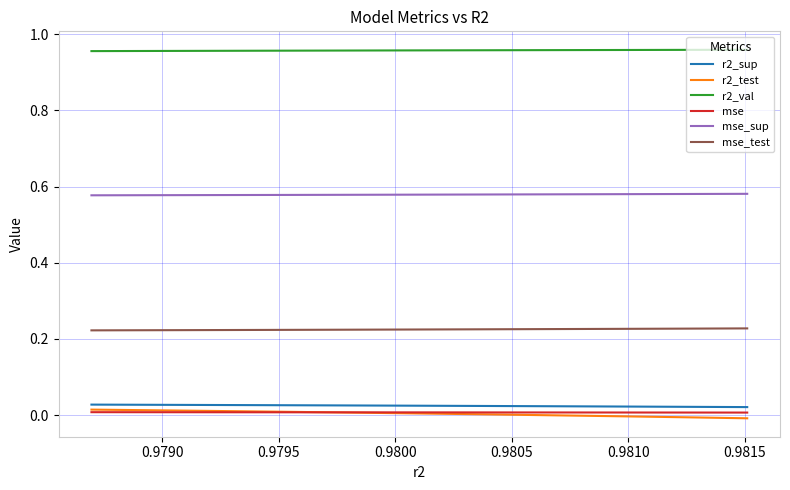

Which series has the largest total across all categories?

r2_val